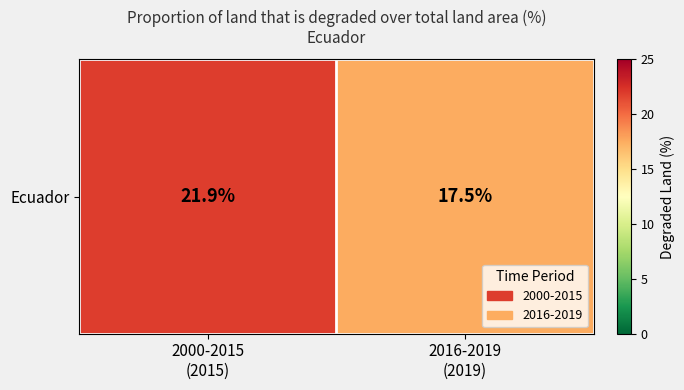

At which label is the value closest to 19?

2016-2019
(2019)